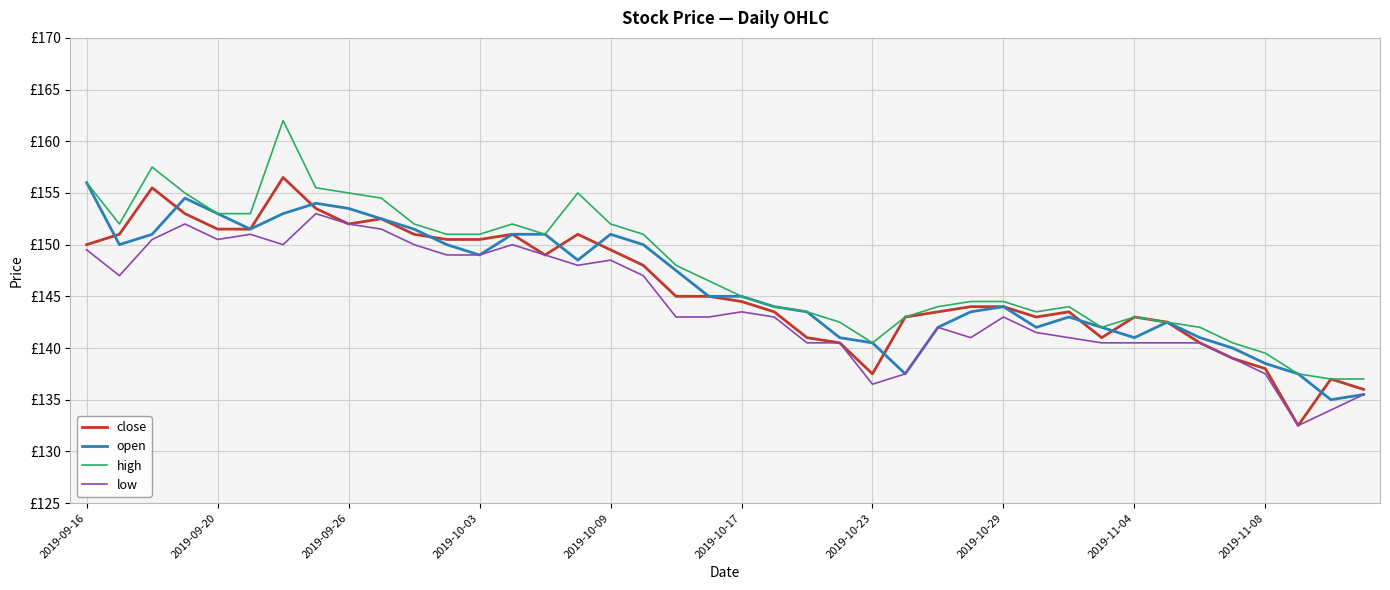

True or false: high and close intersect in this chart.

False